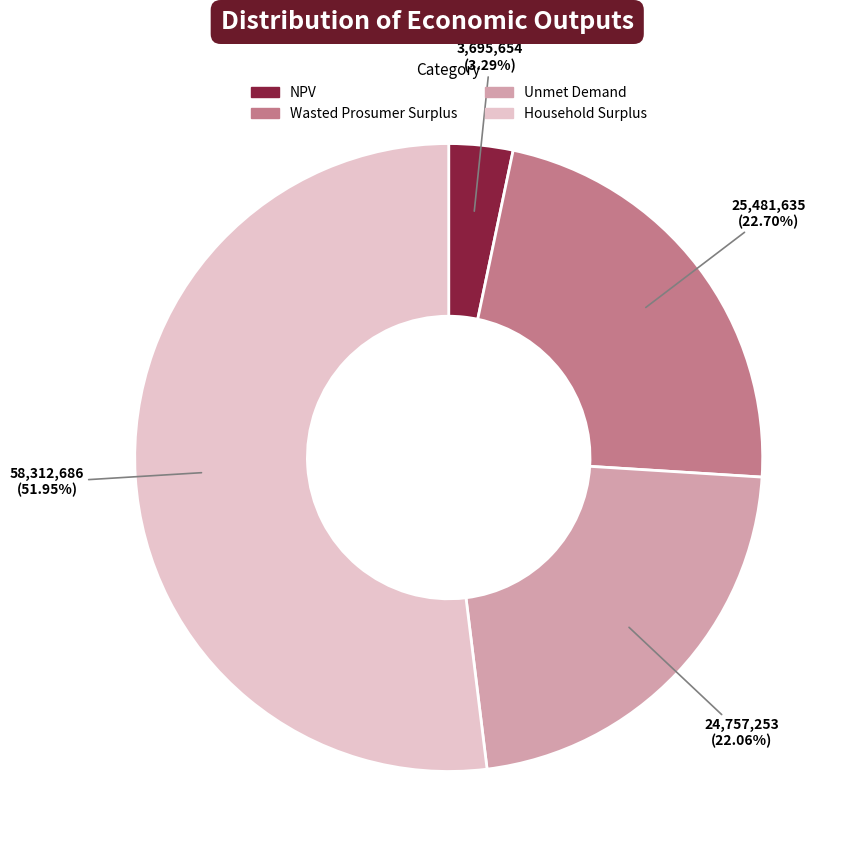

To the nearest percent, what is the difference between the Wasted Prosumer Surplus and Household Surplus slice percentages?

29%